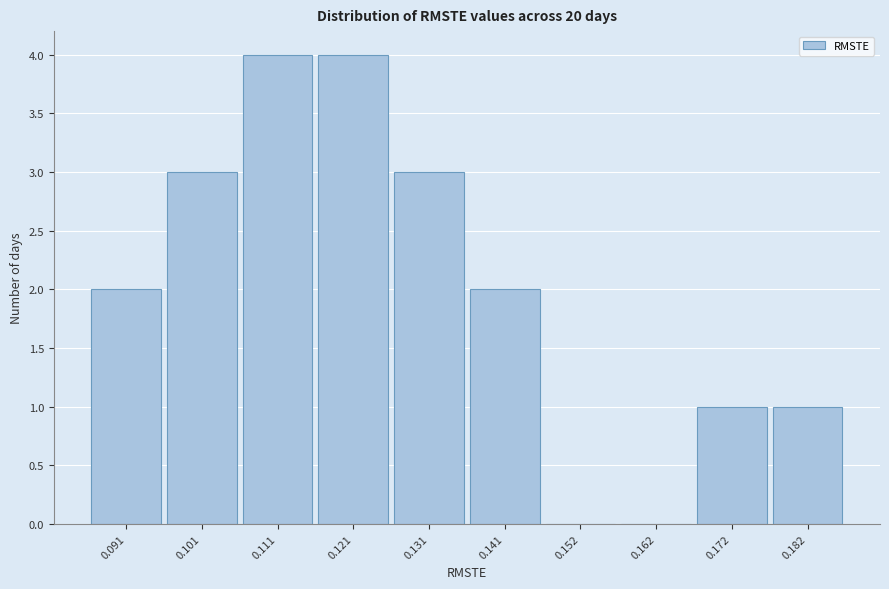

Reading left to right, extract all data points from this chart.

0.091=2	0.101=3	0.111=4	0.121=4	0.131=3	0.141=2	0.152=0	0.162=0	0.172=1	0.182=1